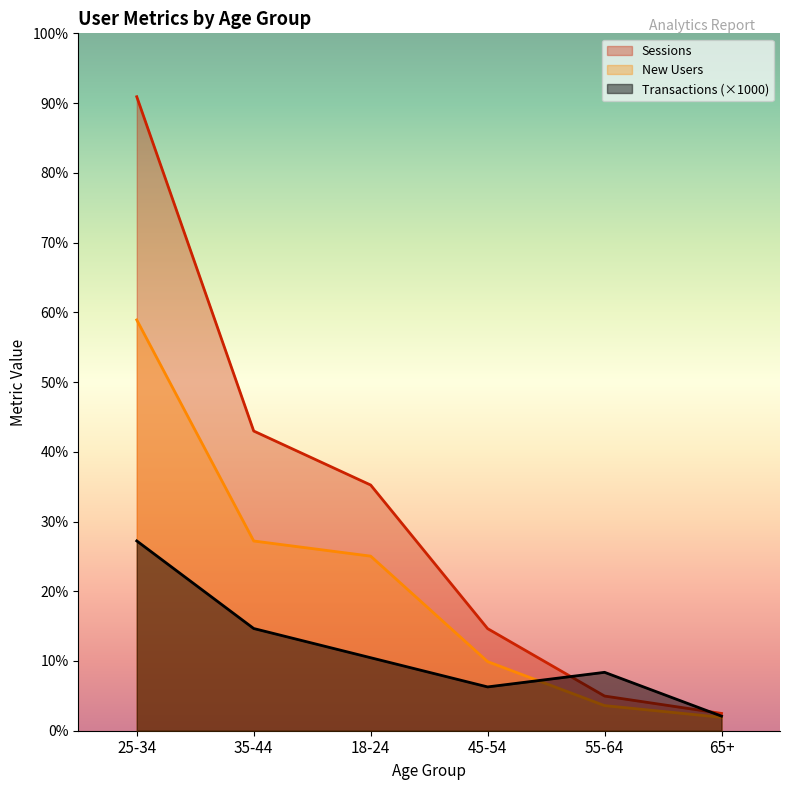

In Transactions, how many points are higher than both neighbors (excluding endpoints)?

1